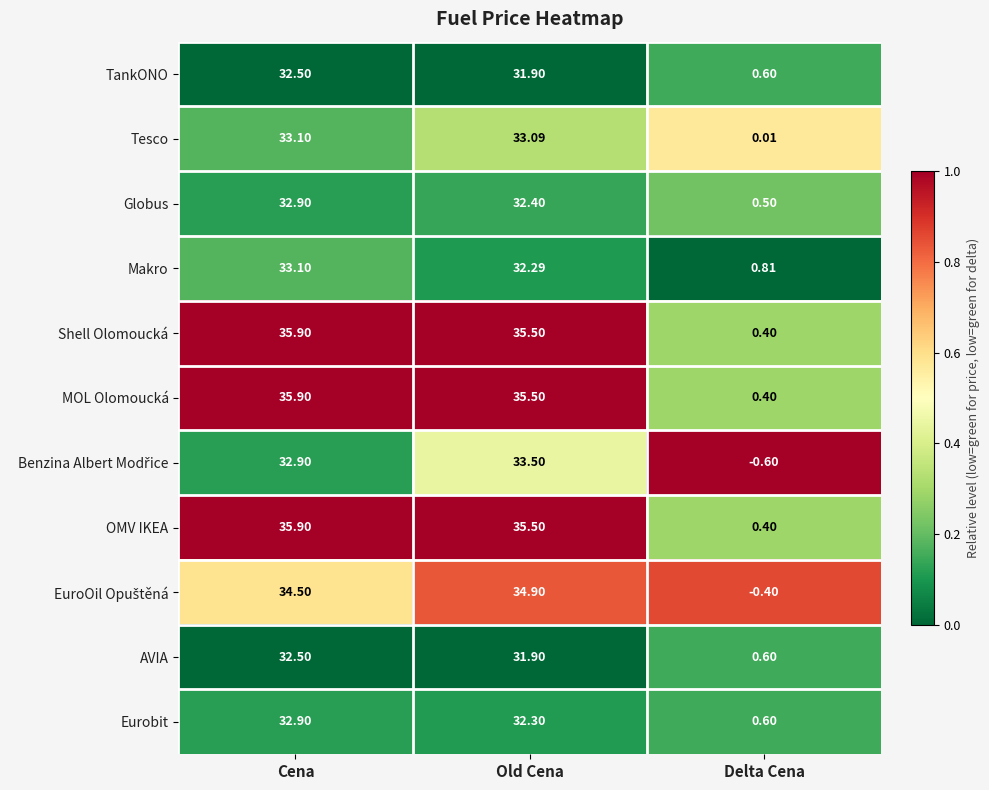

What is the difference between the highest and lowest values at Old Cena?

3.6